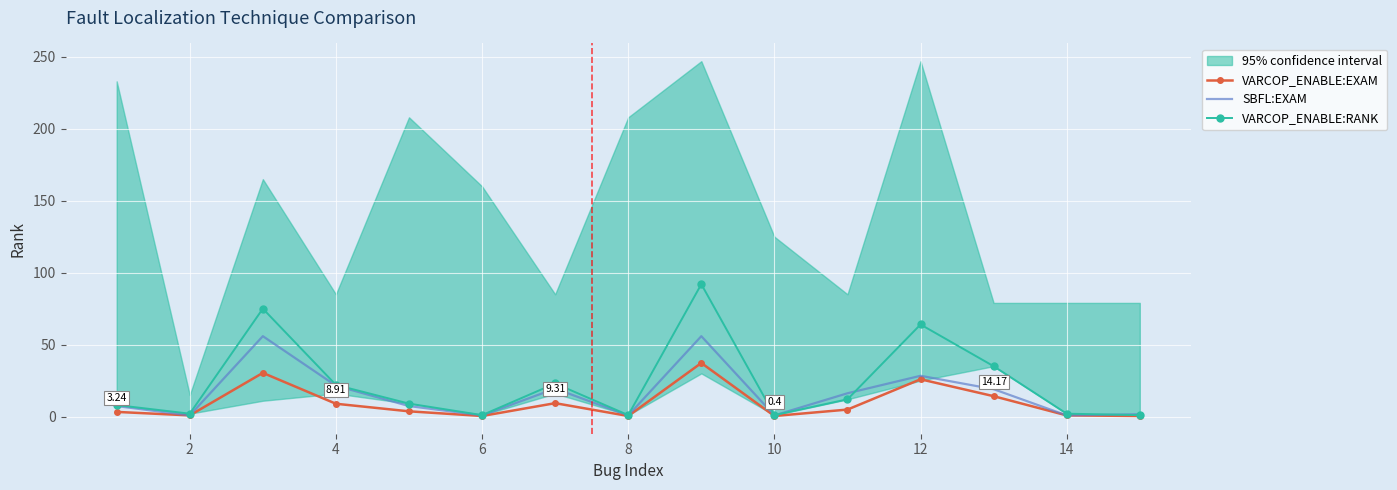

True or false: VARCOP_ENABLE:RANK and SBFL:EXAM intersect in this chart.

True